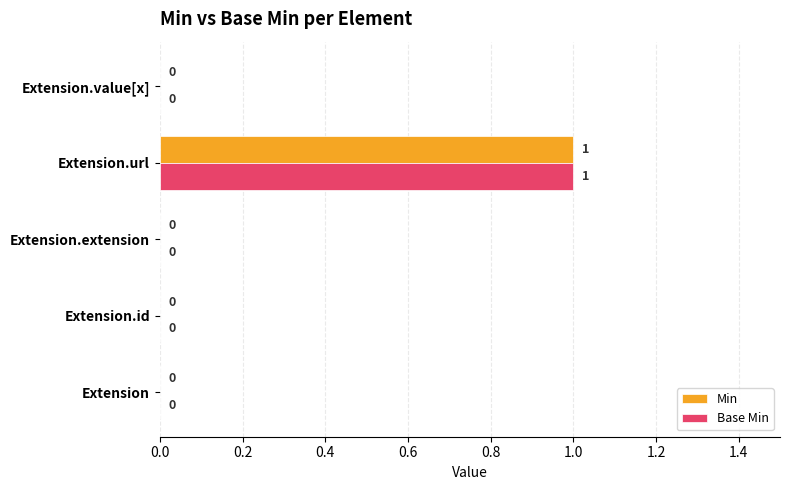

True or false: Min has a value of 0 at Extension.

True